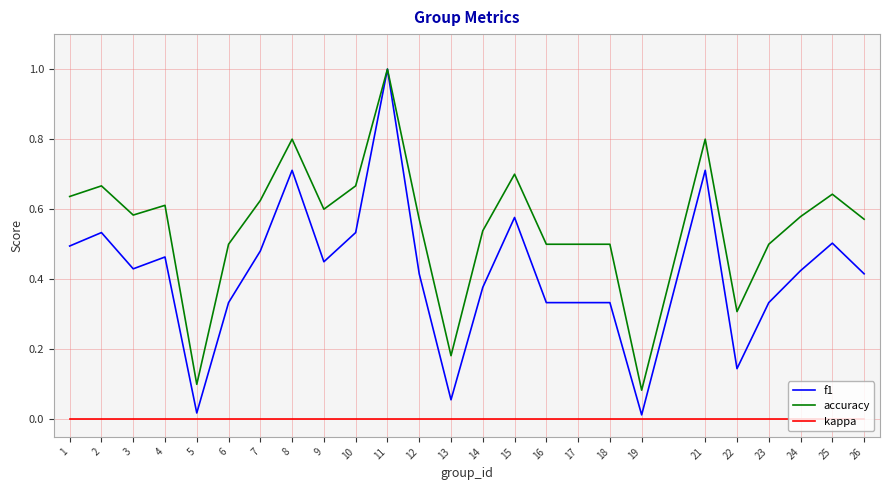

True or false: accuracy has a value of 0.2 at 22.

False